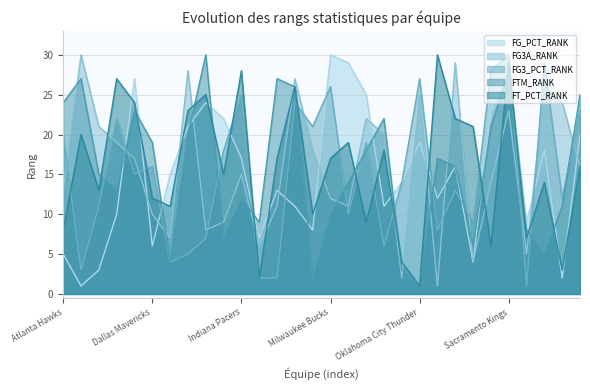

True or false: FG3A_RANK has a value of 8 at San Antonio Spurs.

False